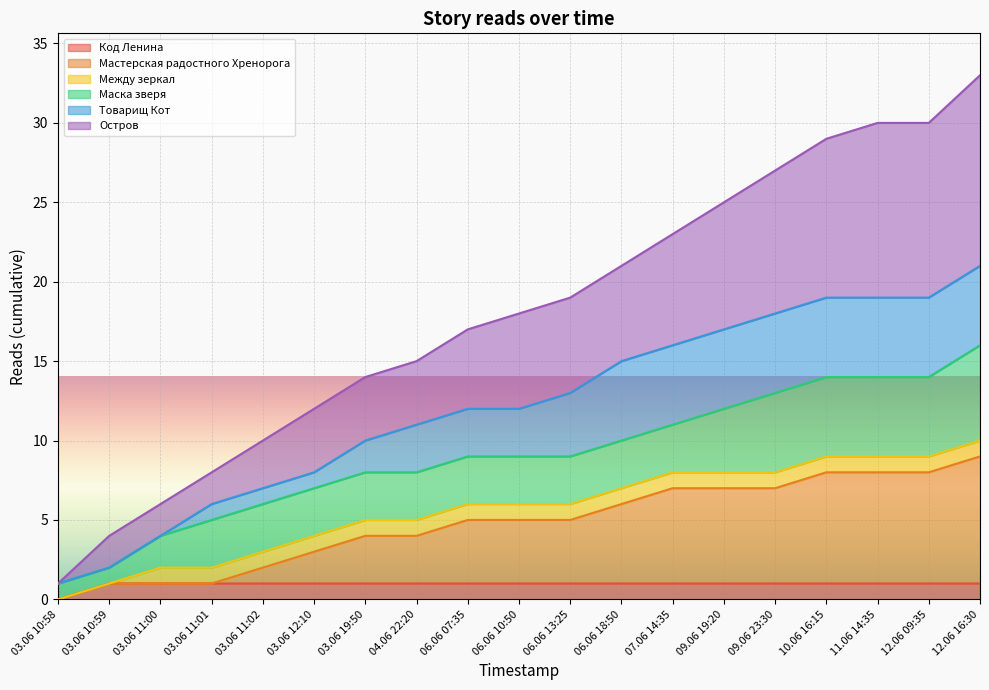

What is the total value across all series at 03.06 12:10?

12